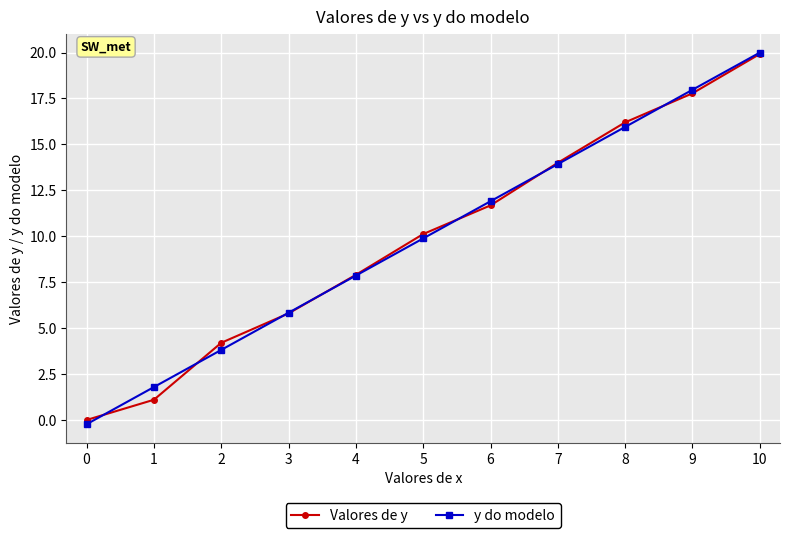

Between 0 and 8, which series saw the biggest shift?

Valores de y